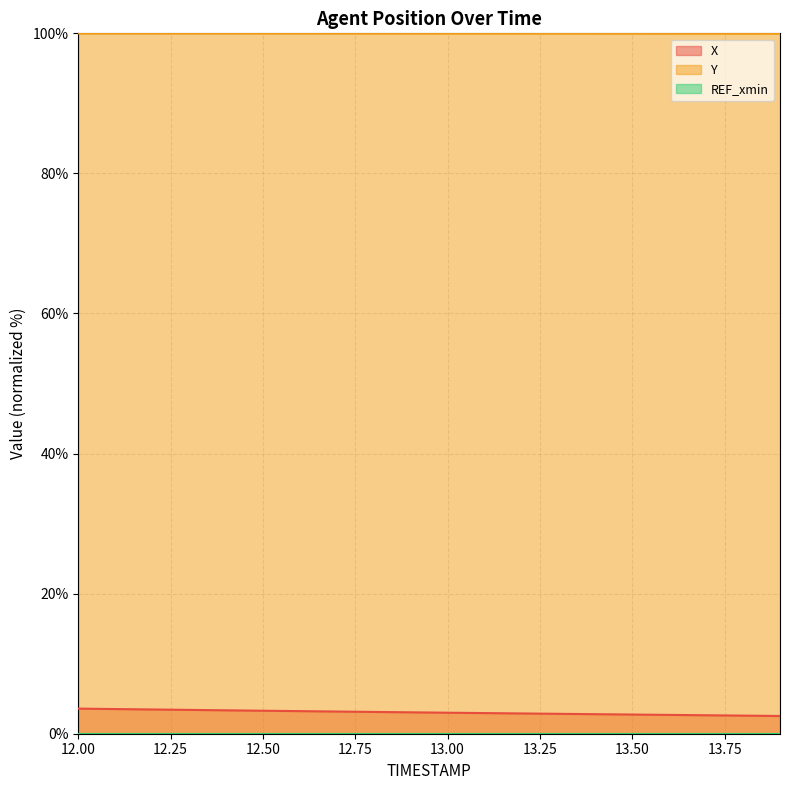

Where is Y nearest to the value 99?

13.9